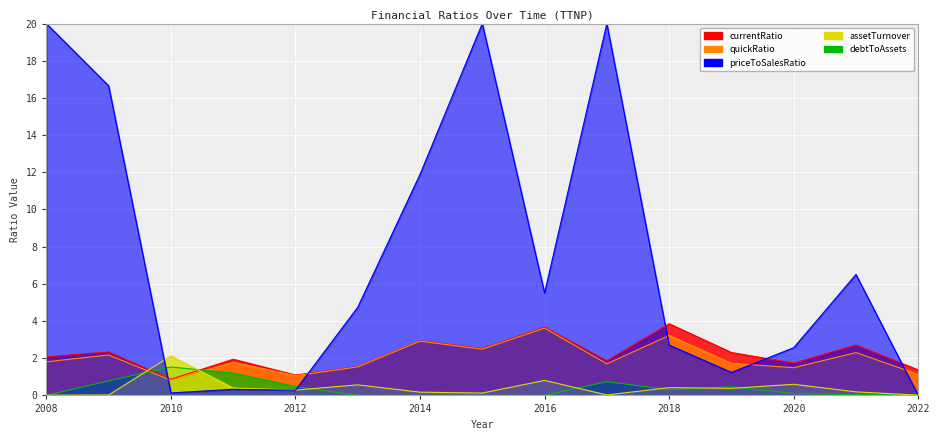

Is it true that quickRatio equals 0.3 at 2022?

False